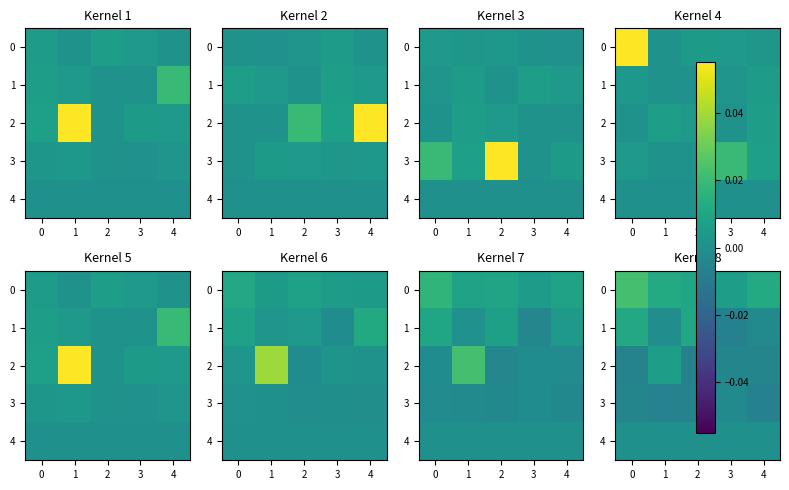

Between 4 and 1, which is larger?

4